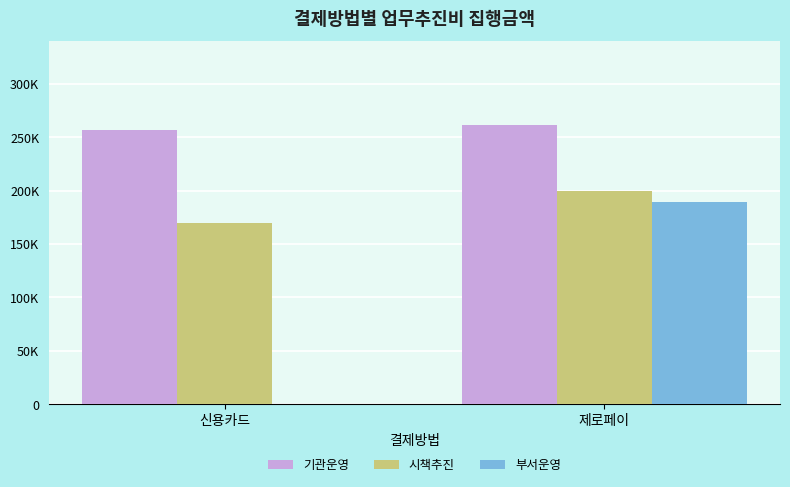

Which has a higher value, 신용카드 or 제로페이?

제로페이